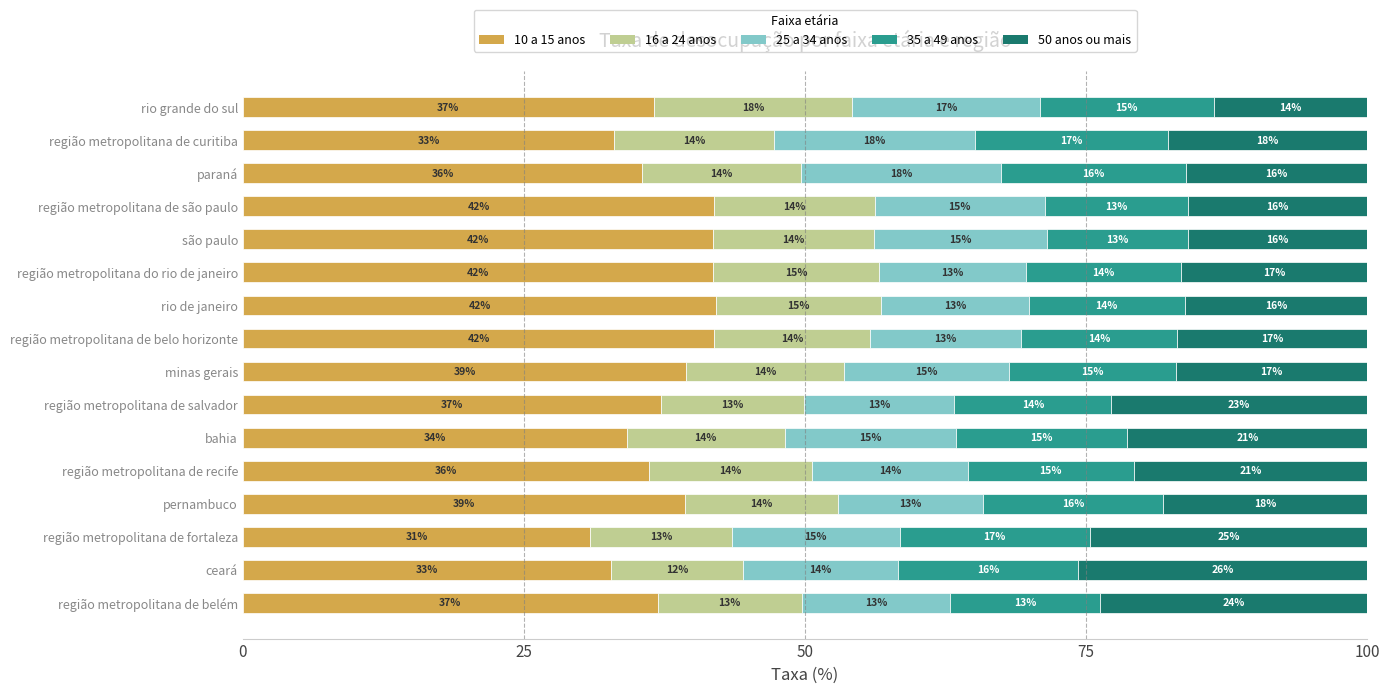

Count the number of data series in this chart.

5